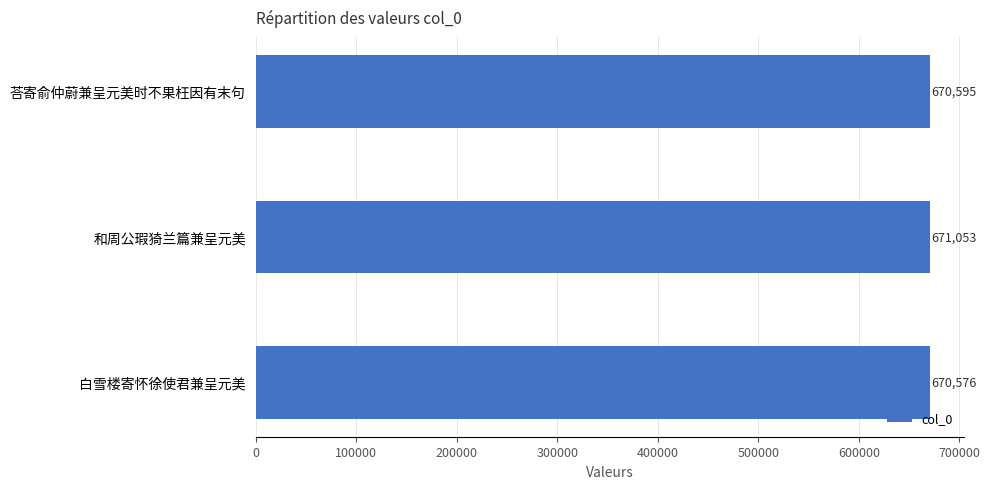

Are the bars horizontal?

Yes